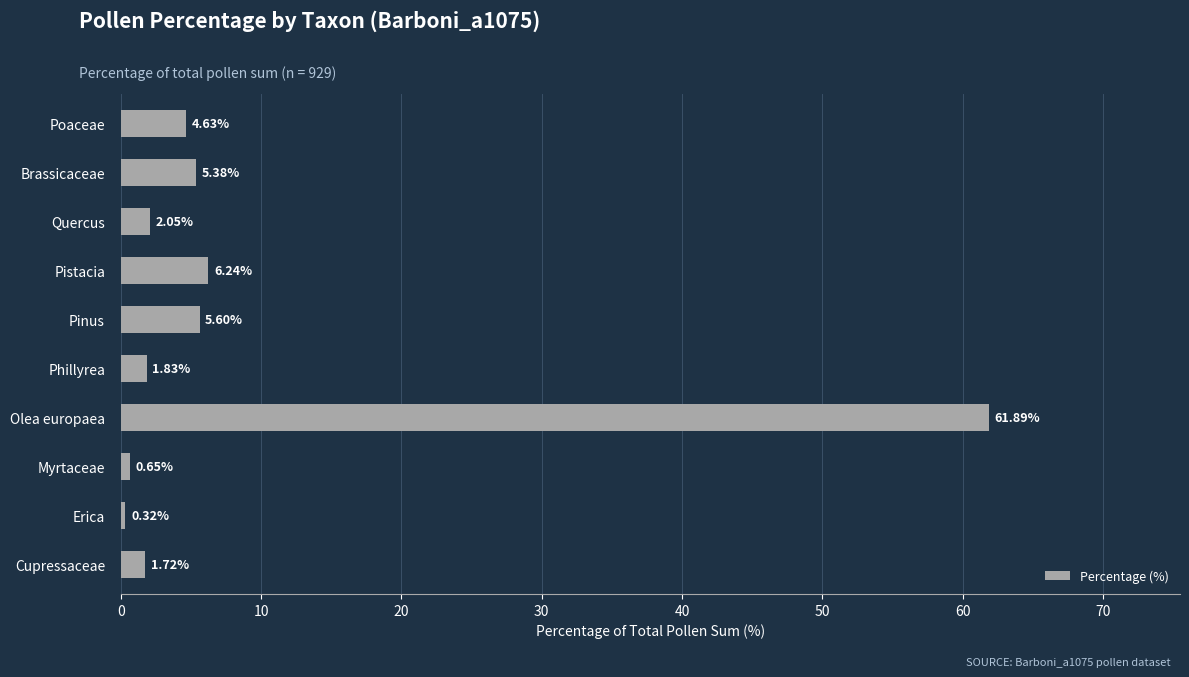

Between Pinus and Myrtaceae, which is larger?

Pinus